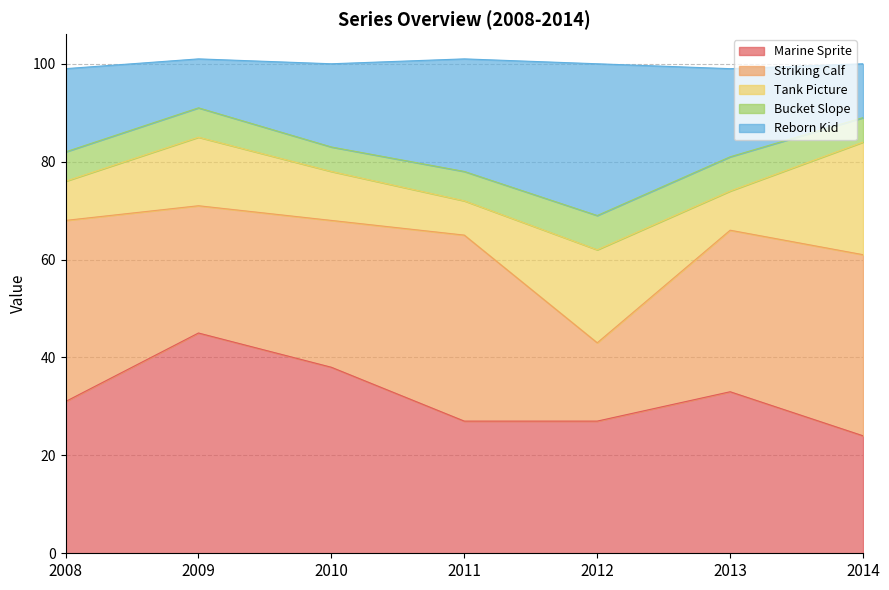

Does the chart display data point markers on the line(s)?

No